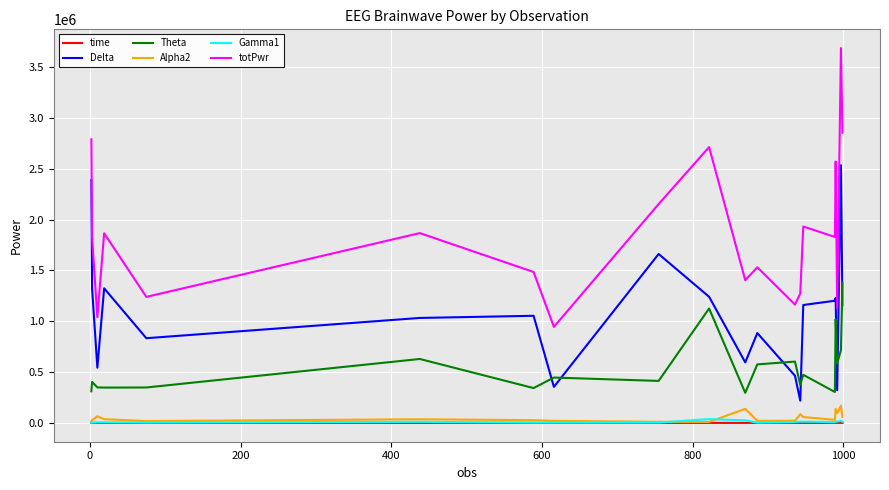

Which series has the widest spread of values?

totPwr